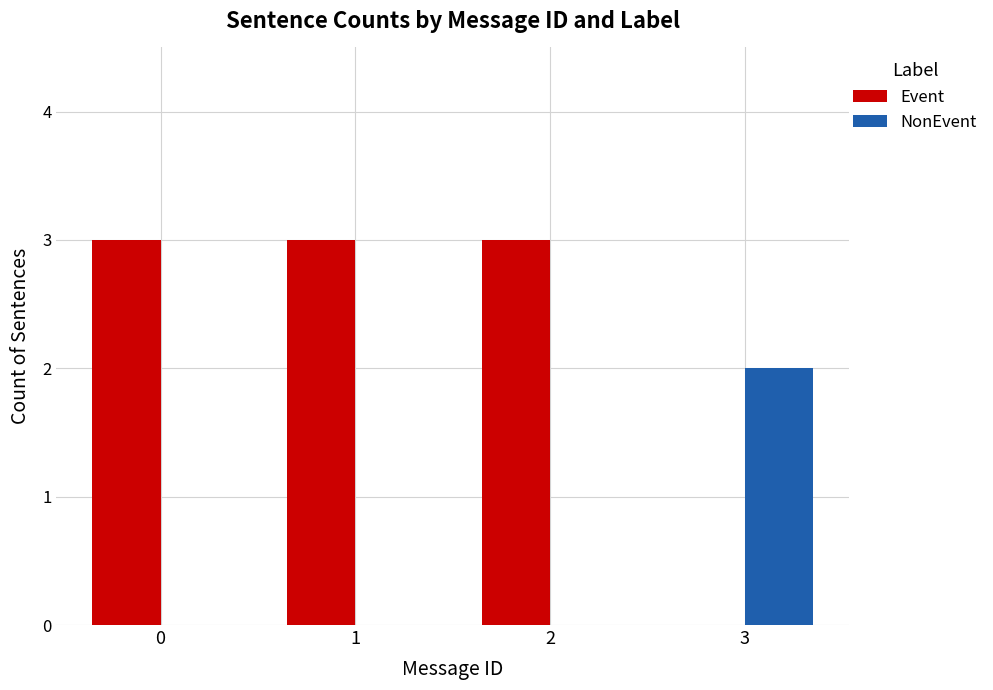

Reading right to left, extract all data points from this chart.

Event: 3=0	2=3	1=3	0=3
NonEvent: 3=2	2=0	1=0	0=0